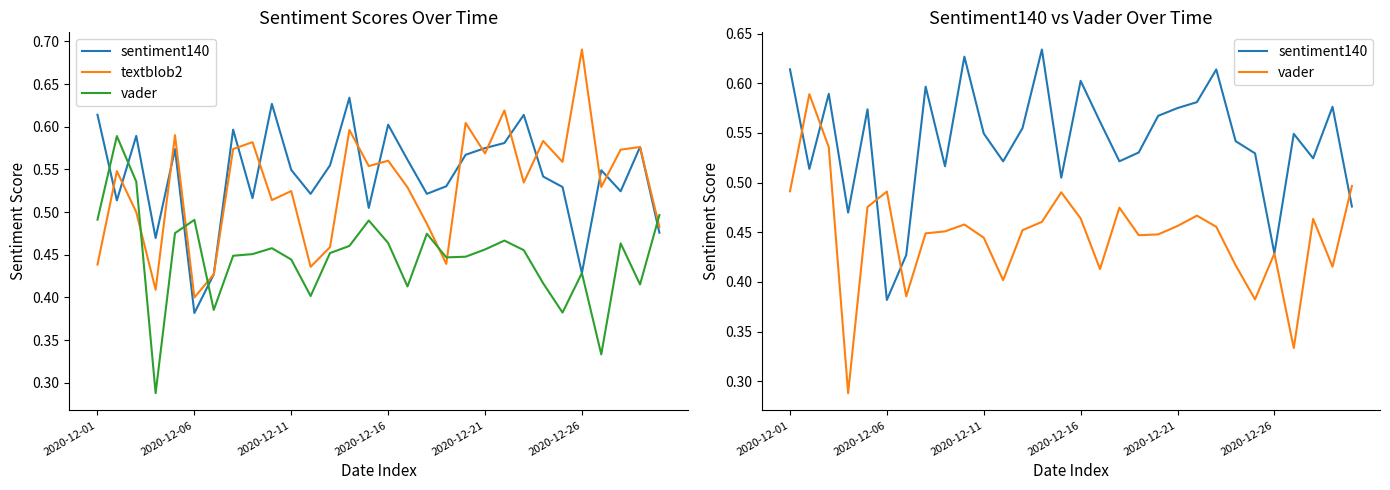

Reading left to right, what are all the values shown in this chart?

sentiment140: 0.6	0.5	0.6	0.5	0.6	0.4	0.4	0.6	0.5	0.6	0.5	0.5	0.6	0.6	0.5	0.6	0.6	0.5	0.5	0.6	0.6	0.6	0.6	0.5	0.5	0.4	0.5	0.5	0.6	0.5
textblob2: 0.4	0.5	0.5	0.4	0.6	0.4	0.4	0.6	0.6	0.5	0.5	0.4	0.5	0.6	0.6	0.6	0.5	0.5	0.4	0.6	0.6	0.6	0.5	0.6	0.6	0.7	0.5	0.6	0.6	0.5
vader: 0.5	0.6	0.5	0.3	0.5	0.5	0.4	0.4	0.5	0.5	0.4	0.4	0.5	0.5	0.5	0.5	0.4	0.5	0.4	0.4	0.5	0.5	0.5	0.4	0.4	0.4	0.3	0.5	0.4	0.5